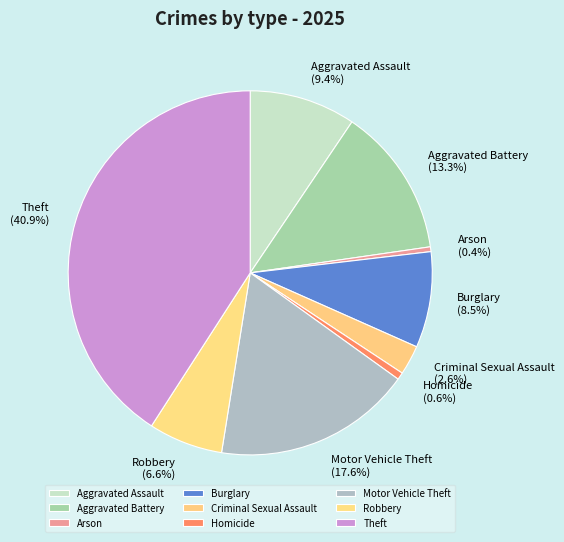

How many slices are in this pie chart?

9